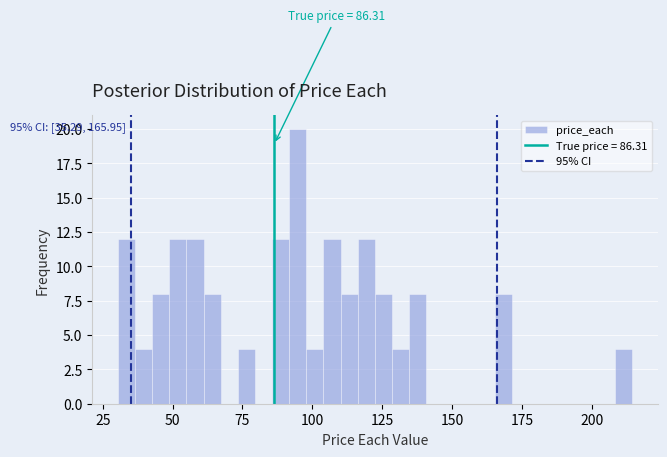

Around what value on the x-axis is the tallest bar? Give the approximate position of its centre, as read against the axis.

95